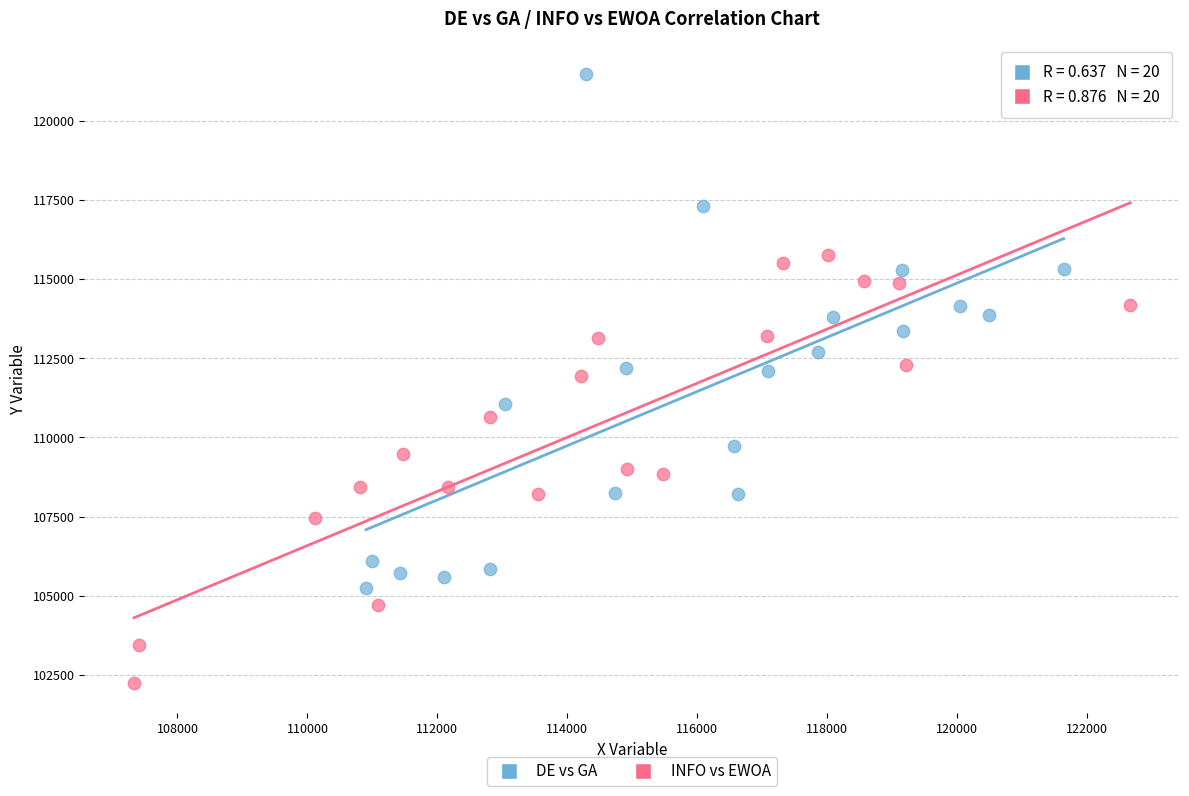

Which series contains the lowest Y value?

INFO vs EWOA